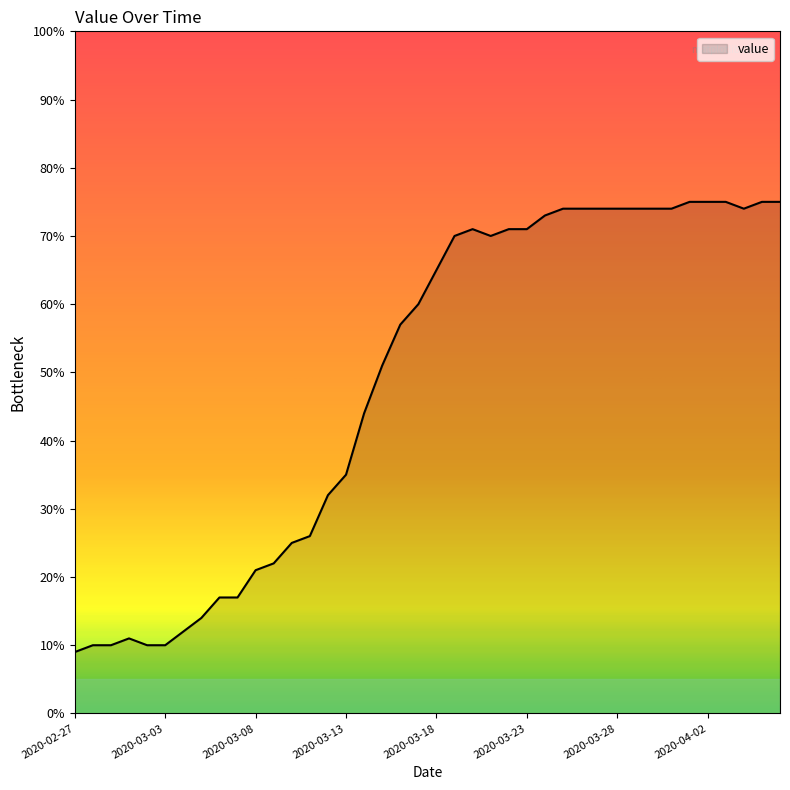

What is the smallest value displayed?

9